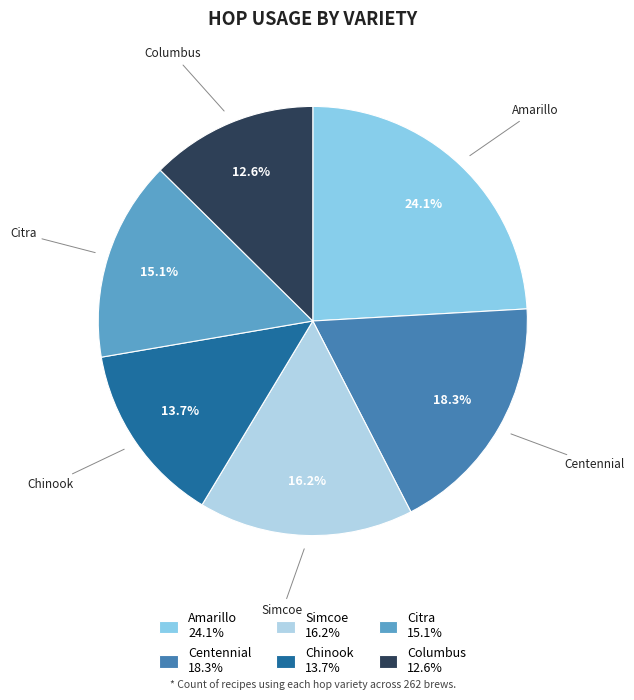

Rank the categories by value from lowest to highest.

Columbus, Chinook, Citra, Simcoe, Centennial, Amarillo